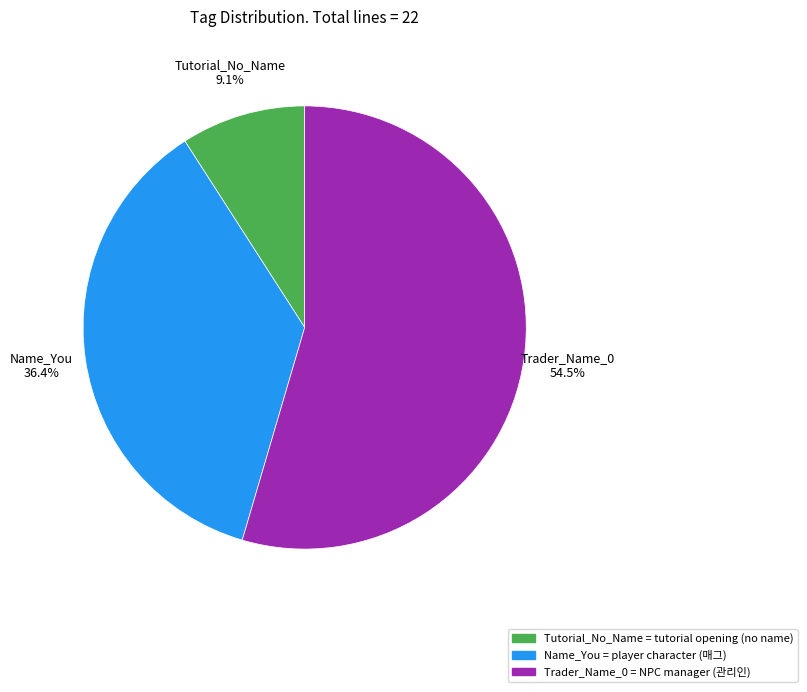

Between Name_You and Tutorial_No_Name, which is larger?

Name_You